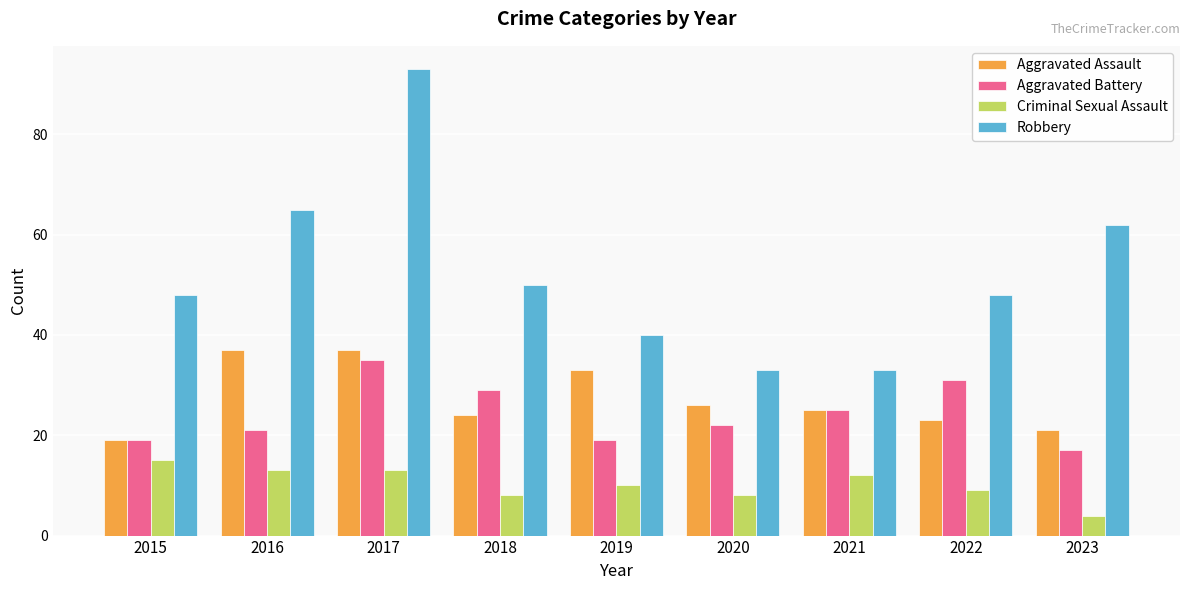

Between 2020 and 2023, which series saw the biggest shift?

Robbery